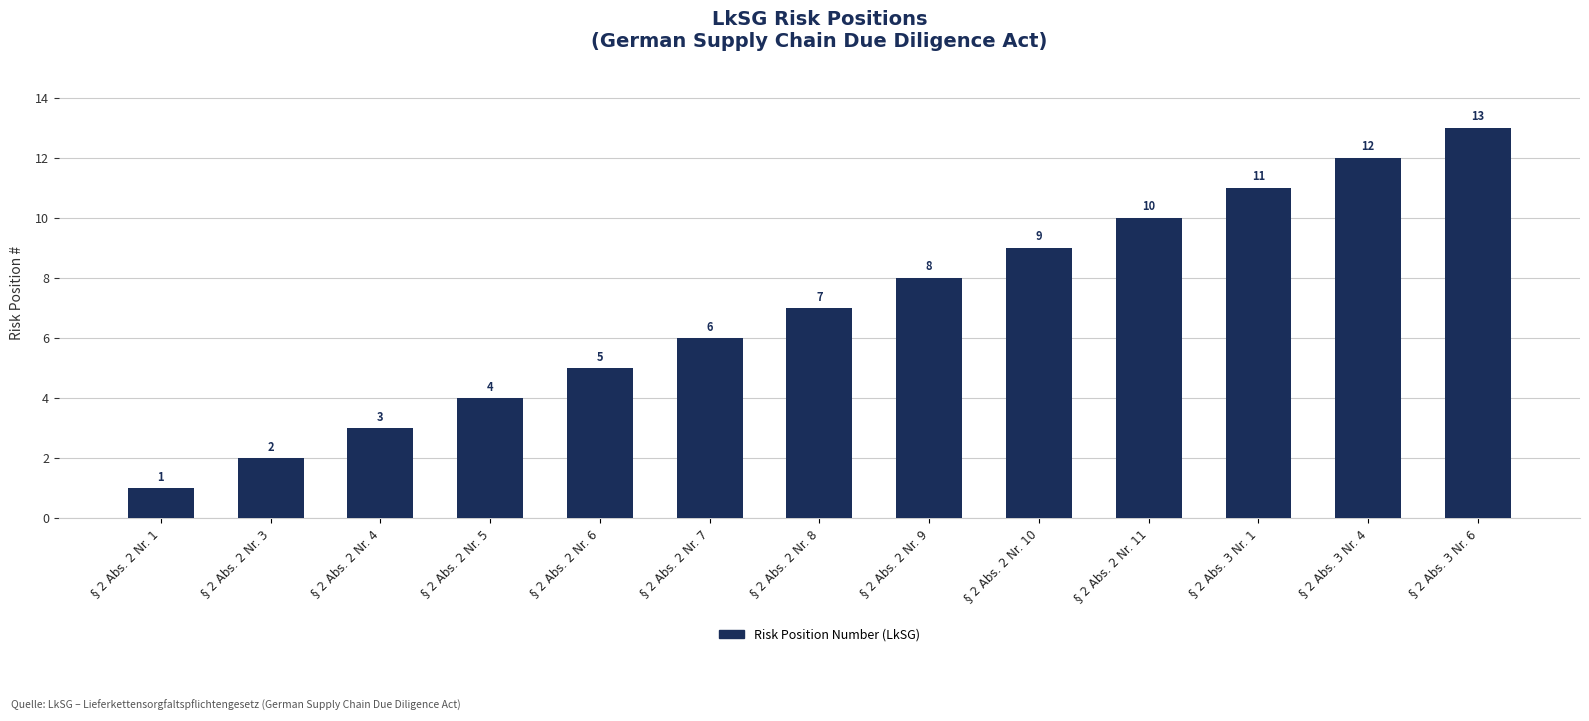

The chart shows a value of 13 at § 2 Abs. 3 Nr. 6. True or false?

True